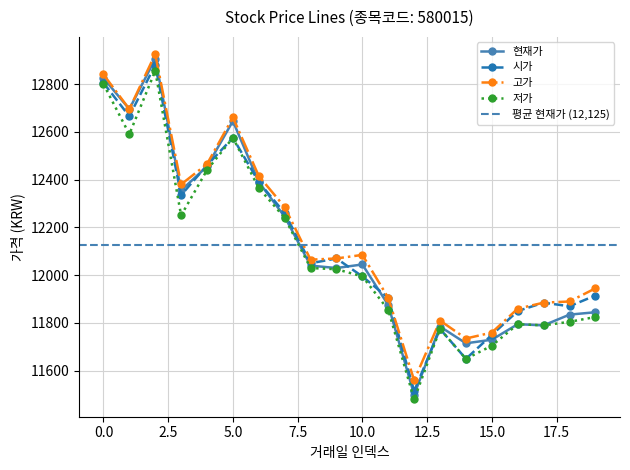

What are all the series names shown in the legend?

현재가, 시가, 고가, 저가